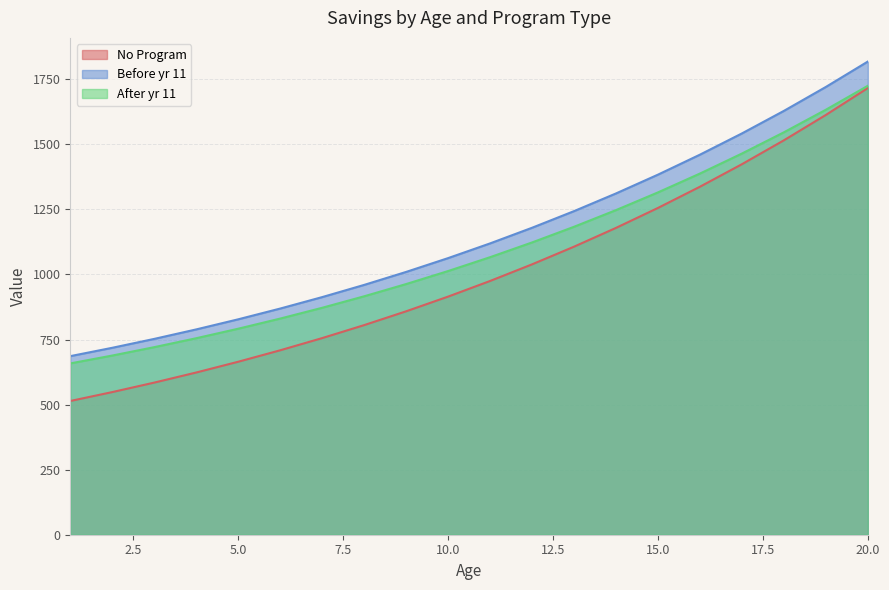

True or false: After yr 11 and No Program cross at least once.

False